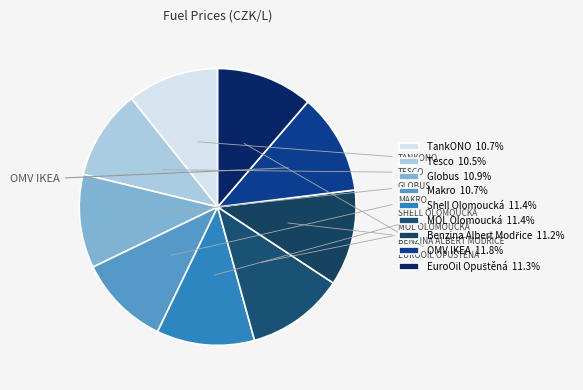

Approximately how many times larger is the value at Tesco compared to MOL Olomoucká?

0.9